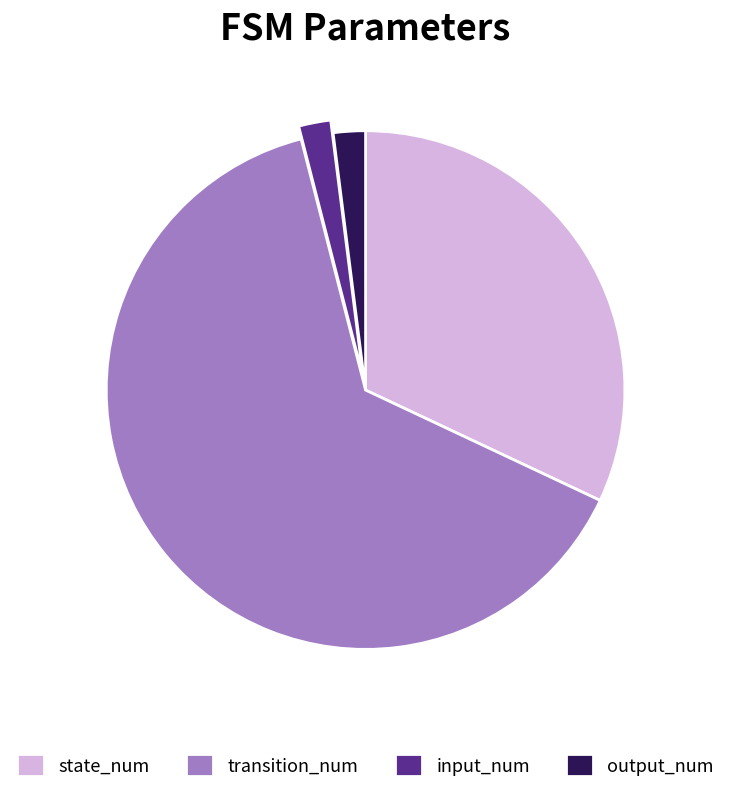

Between output_num and transition_num, which is larger?

transition_num